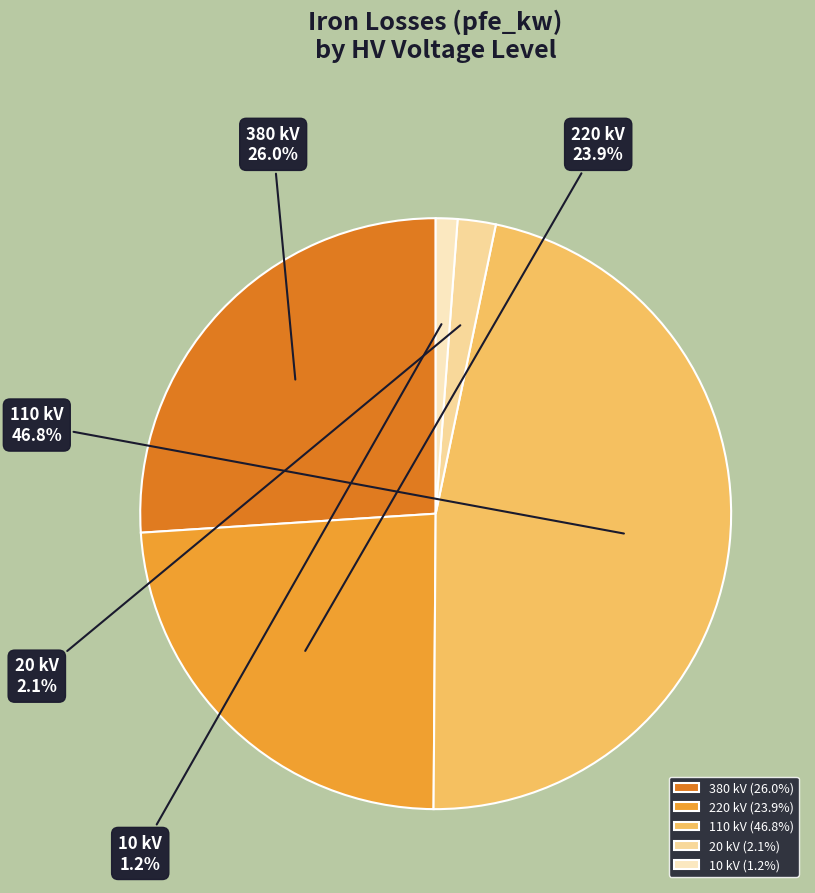

Does 380 kV represent more than half of the total?

No